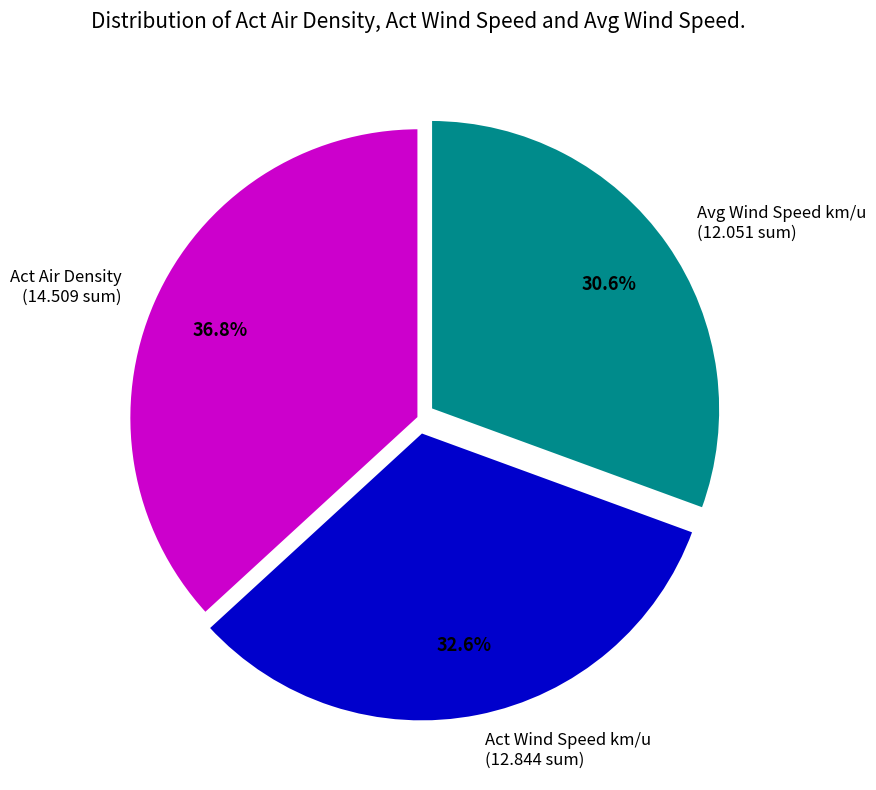

Which has a higher value, Act Wind Speed km/u (12.844 sum) or Act Air Density (14.509 sum)?

Act Air Density (14.509 sum)